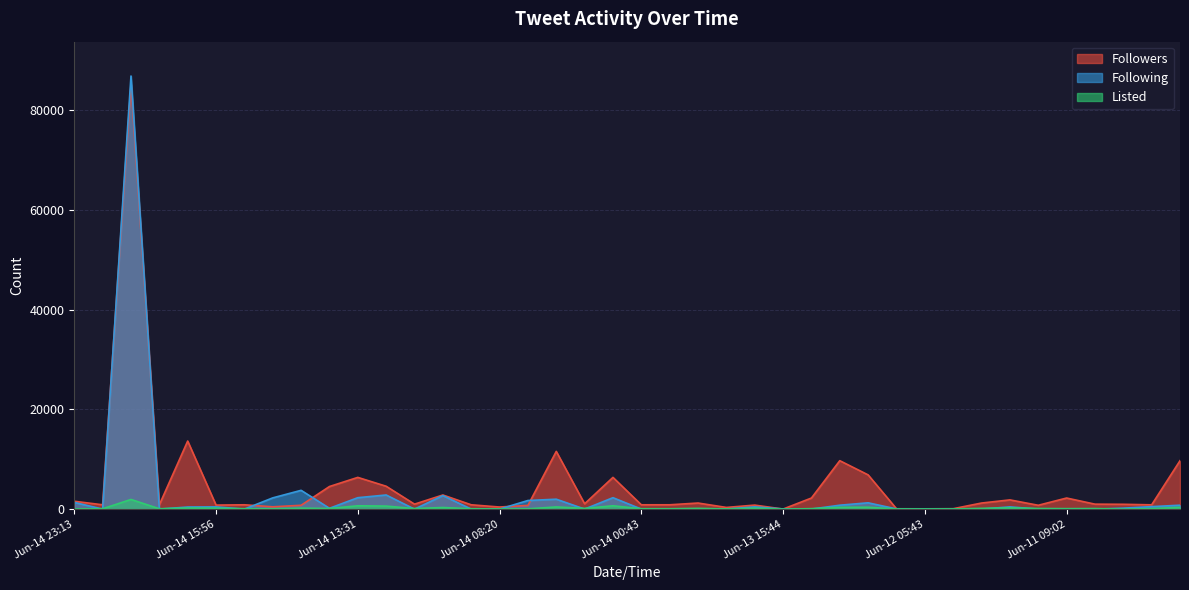

Which category has the highest value in the Listed series?

Jun-14 20:02